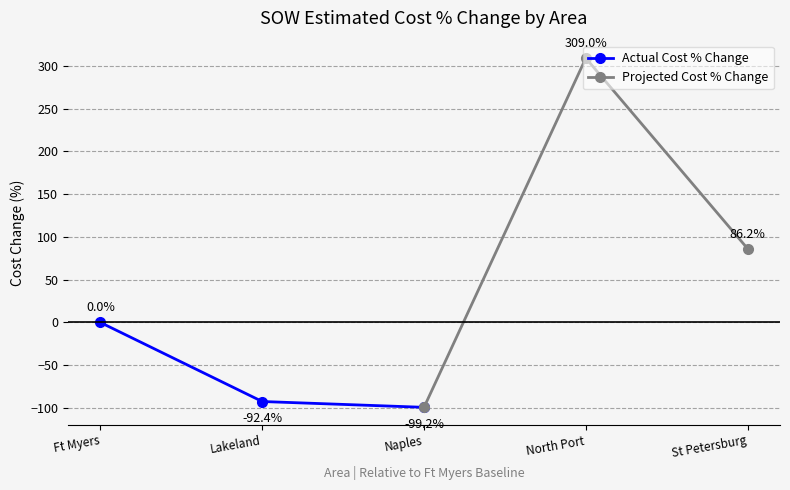

What is the lowest value of the Actual Cost % Change series?

-99.2